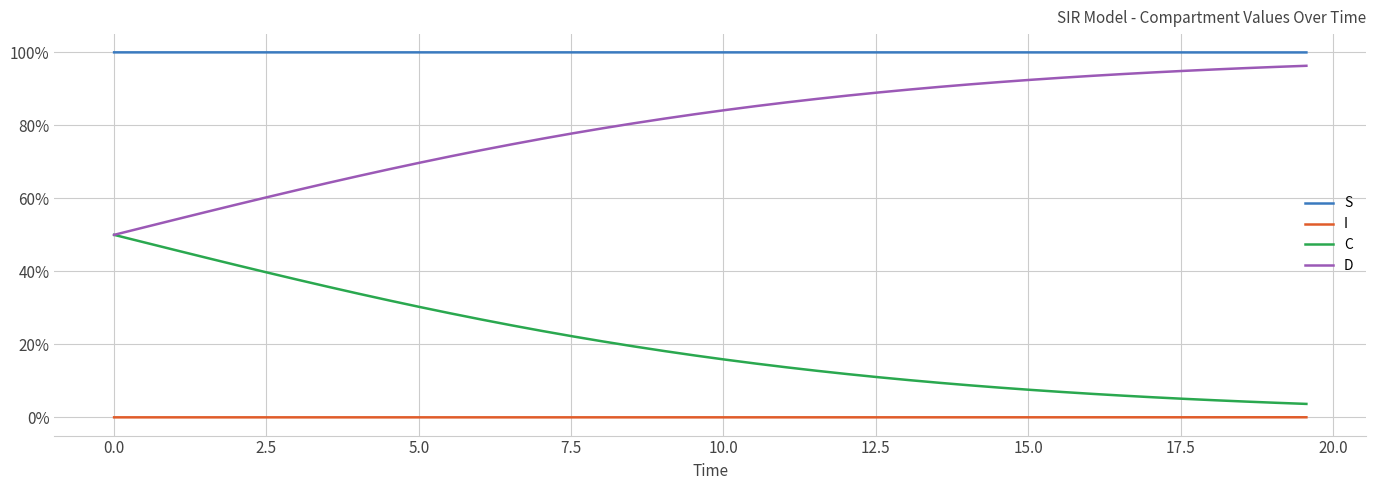

What are all the series names shown in the legend?

S, I, C, D